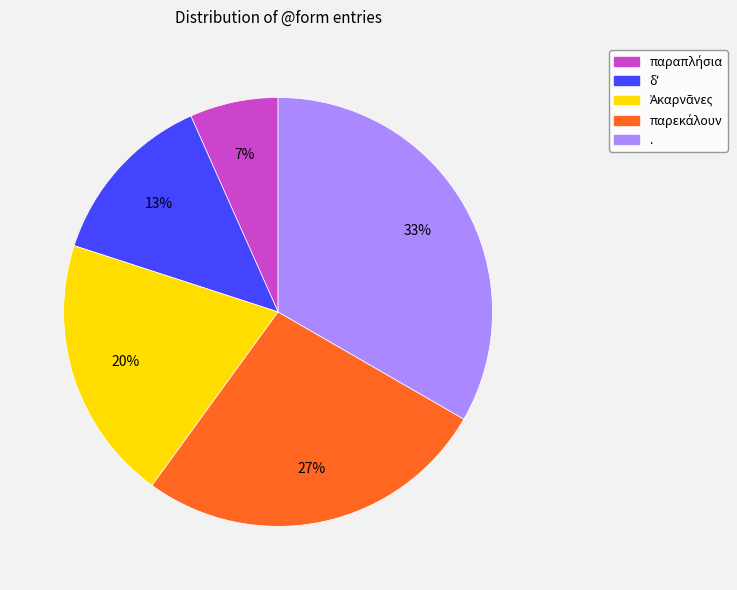

Is it true that . is 26% of the pie?

False